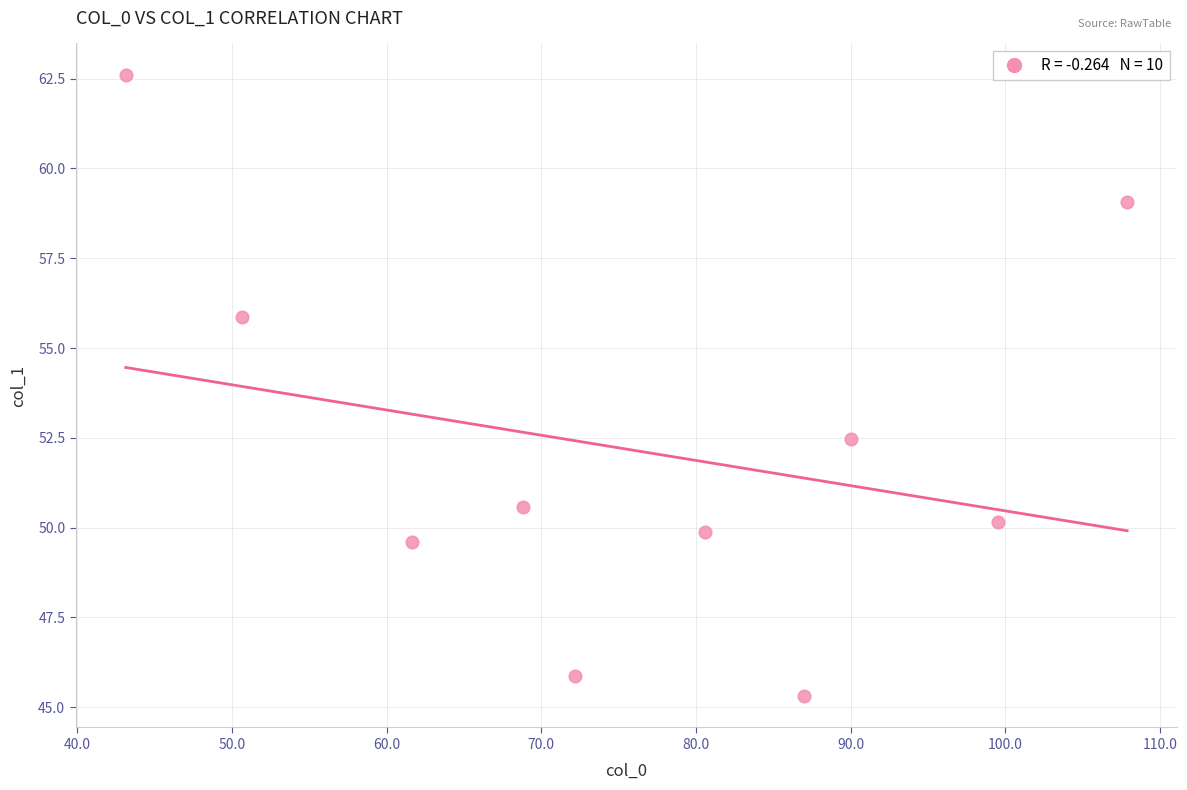

What Y value in the scatter plot is closest to 53?

52.5